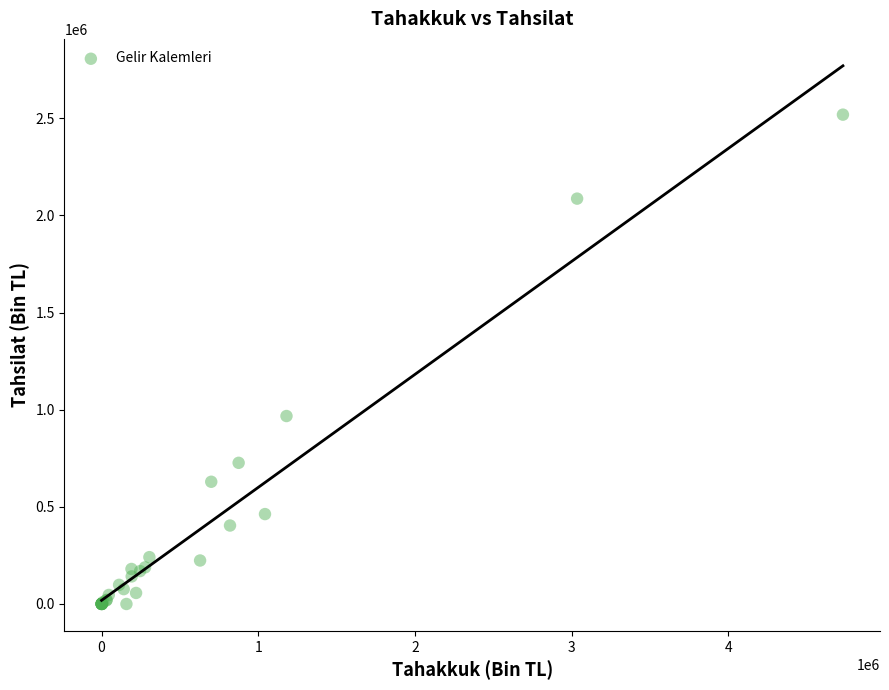

What Y value in the scatter plot is closest to 1259187?

967269.3